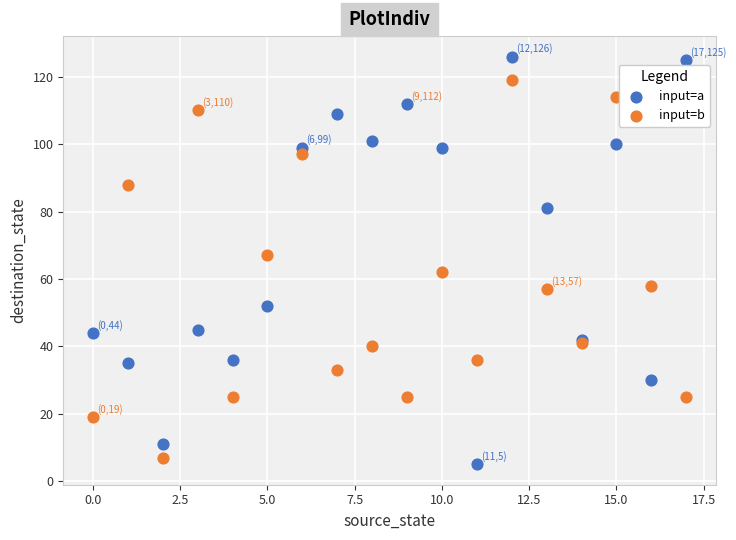

Which series contains the highest Y value?

input=a